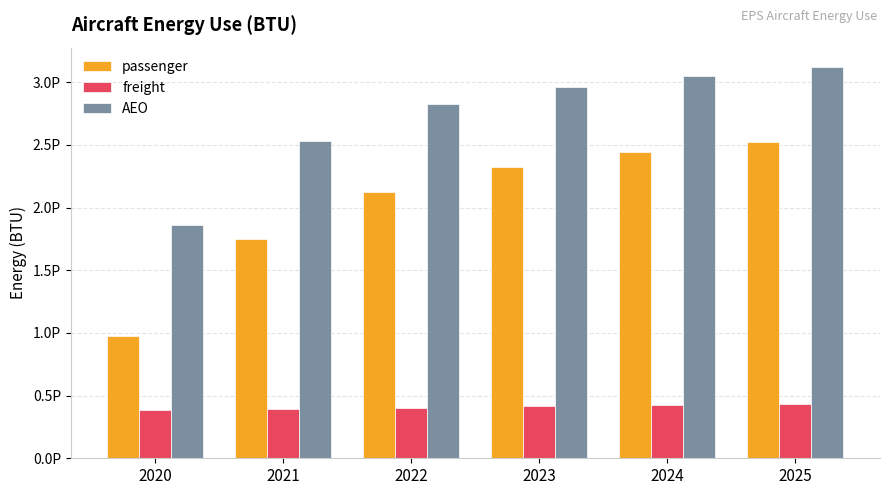

Between 2023 and 2020, which is larger?

2023